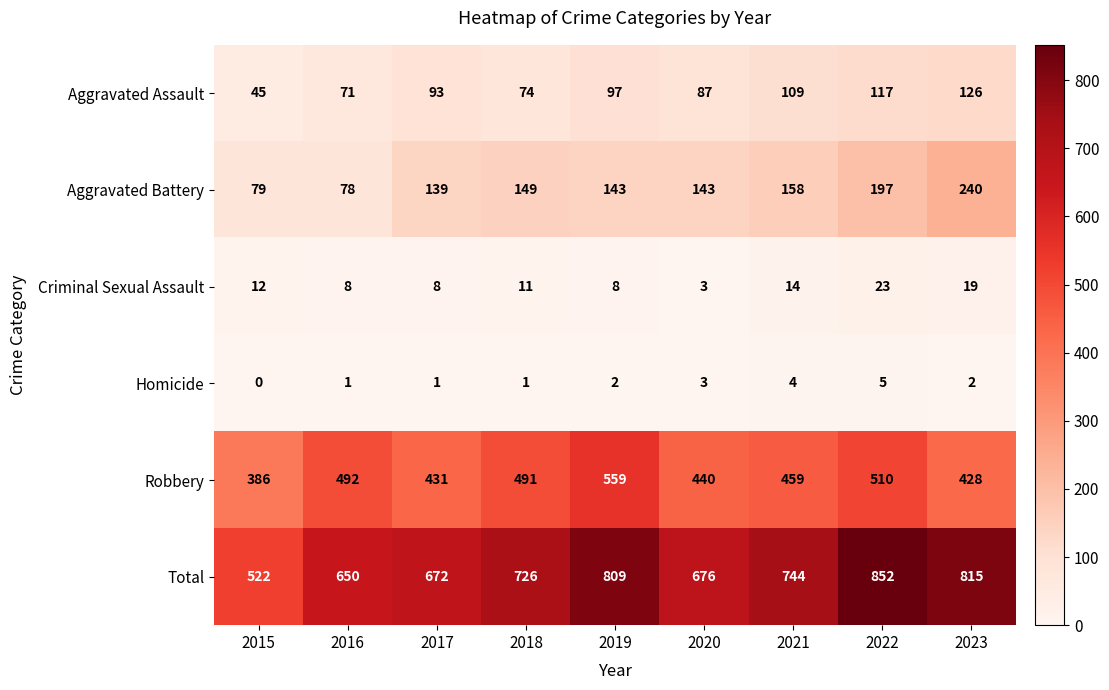

Rank the series at 2022 from lowest to highest value.

Homicide, Criminal Sexual Assault, Aggravated Assault, Aggravated Battery, Robbery, Total